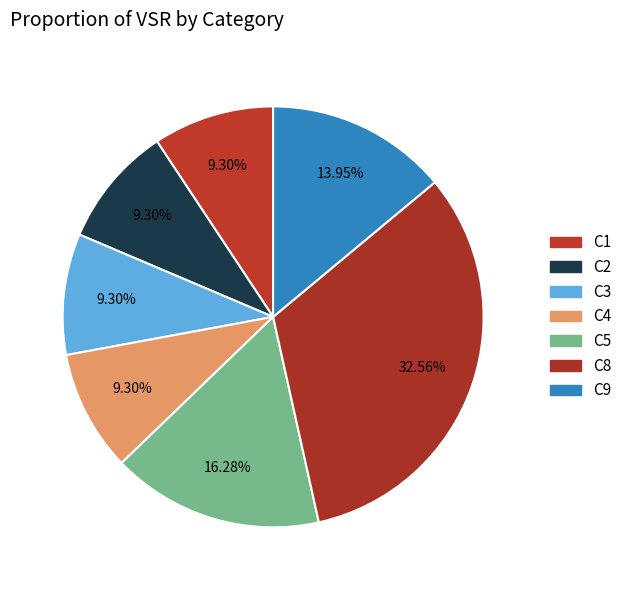

How many slices are in this pie chart?

7